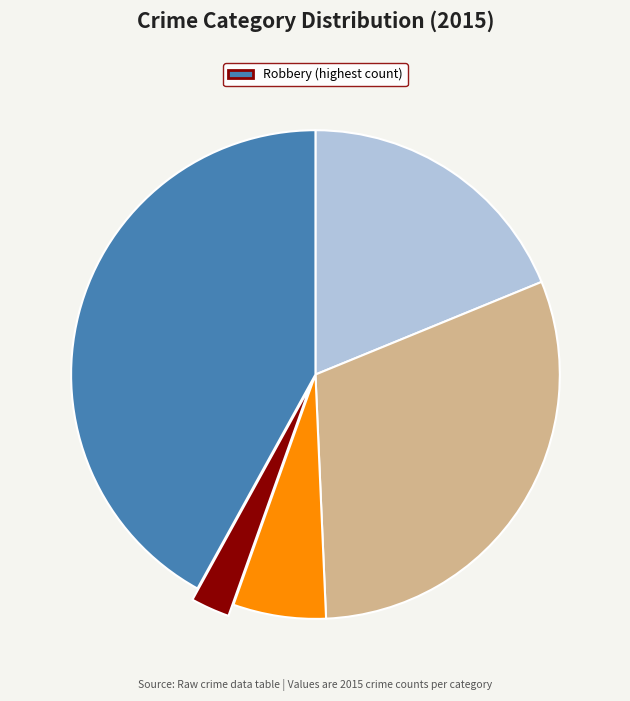

Is there any slice that represents more than half of the pie?

No